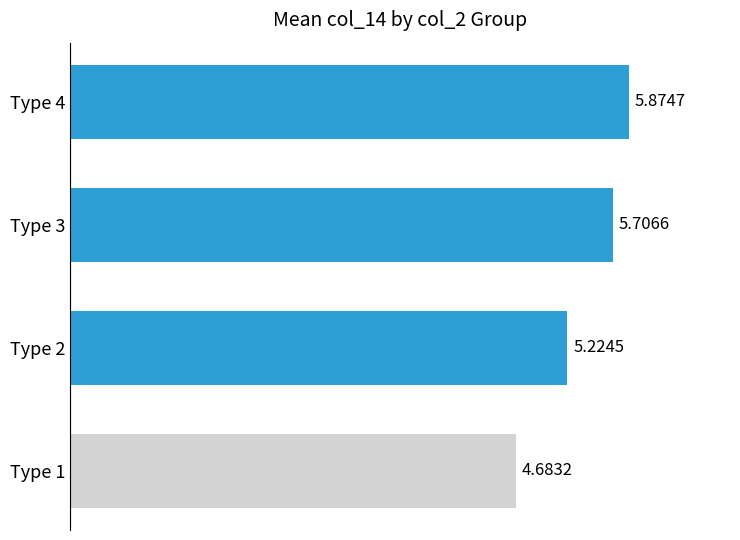

At which label is the value closest to 5?

Type 2